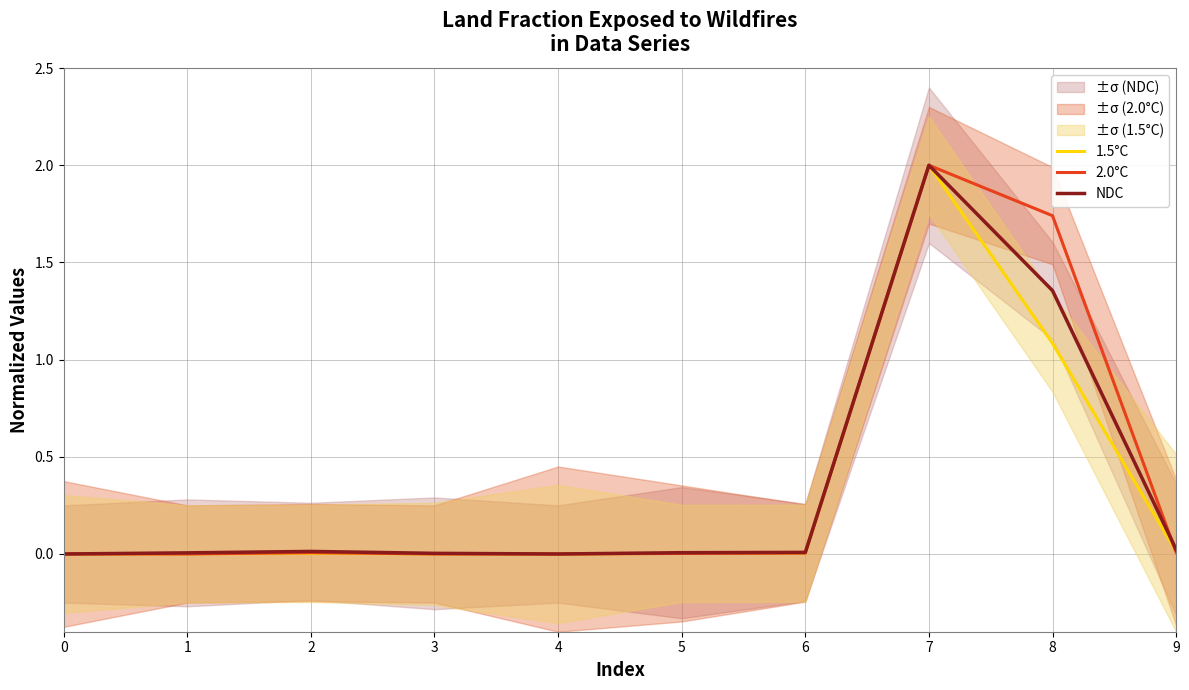

What is the sum of the NDC values at 8 and 5?

1.4